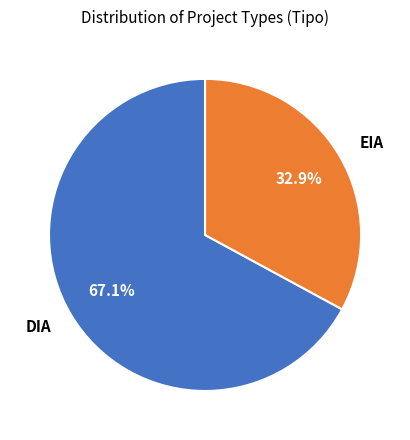

What percentage is the EIA slice, to the nearest percent?

33%